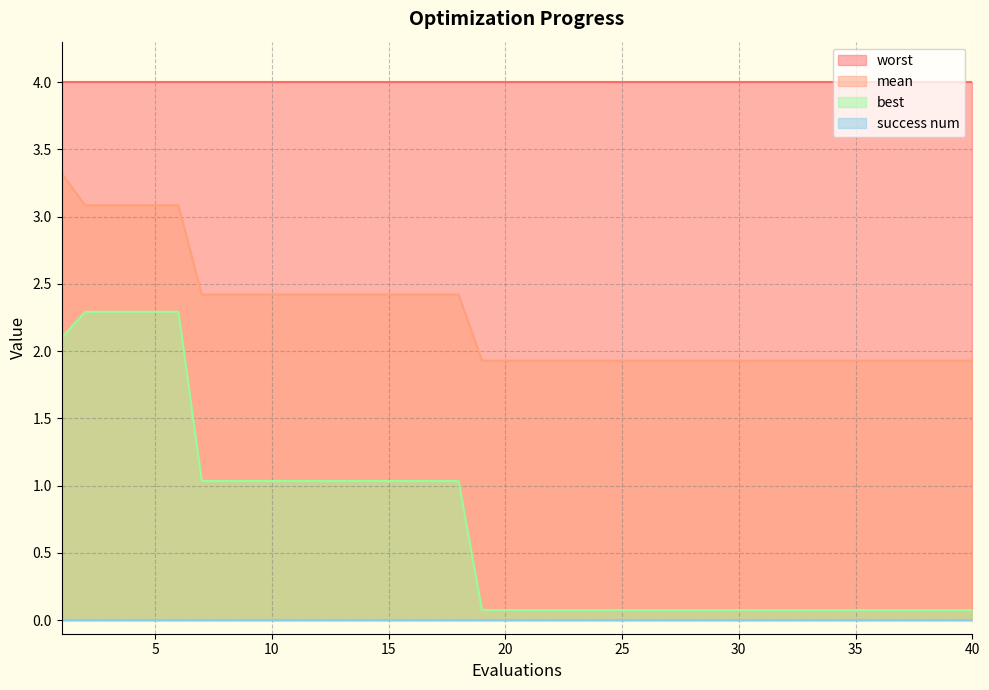

What is the greatest value displayed?

4.0